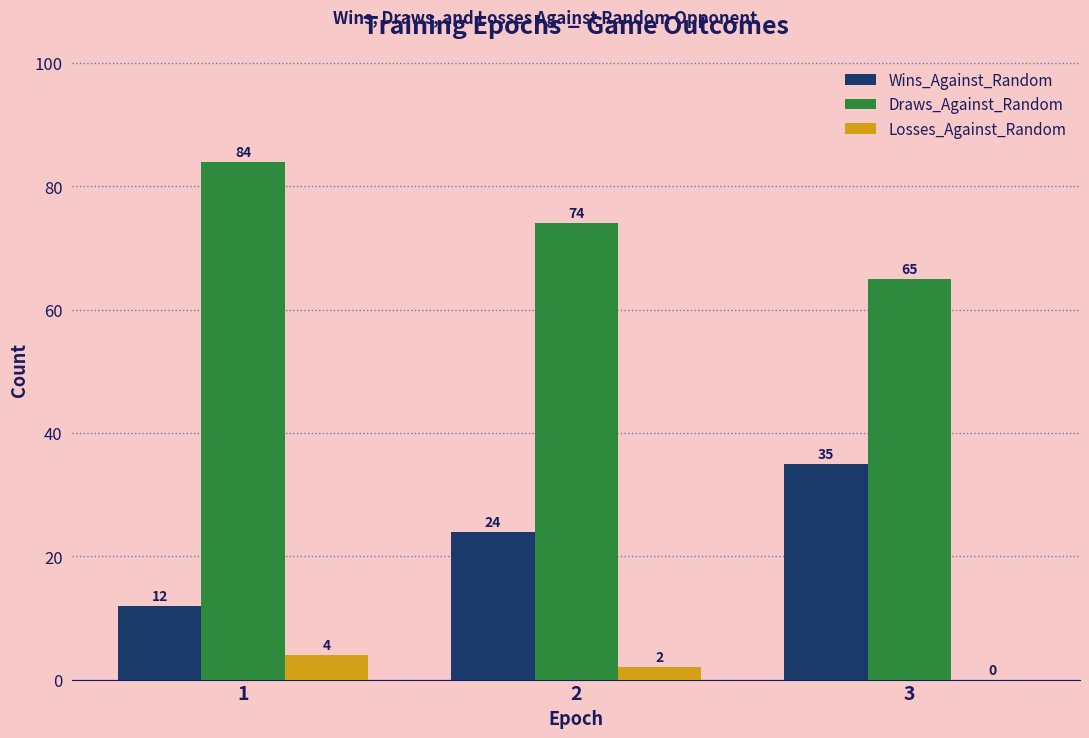

Which series has the largest total across all categories?

Draws_Against_Random